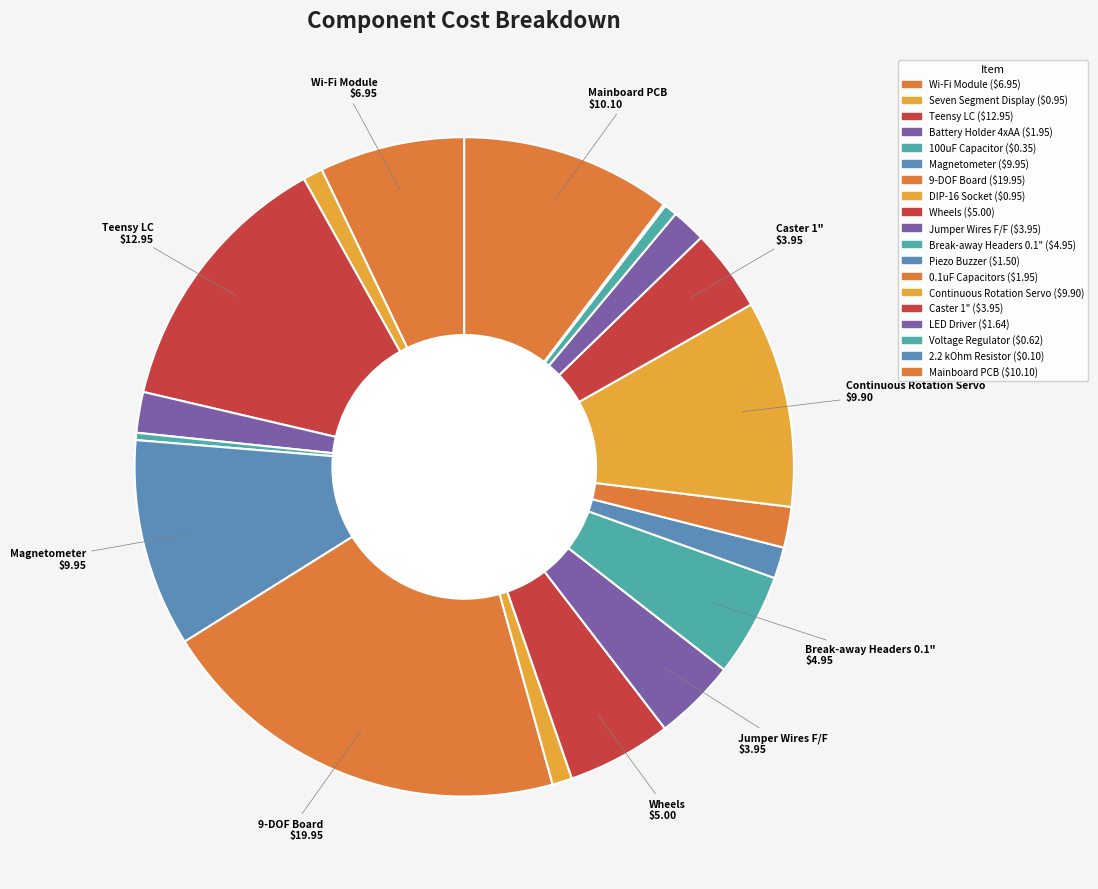

Which category has the biggest portion of the pie?

9-DOF Board